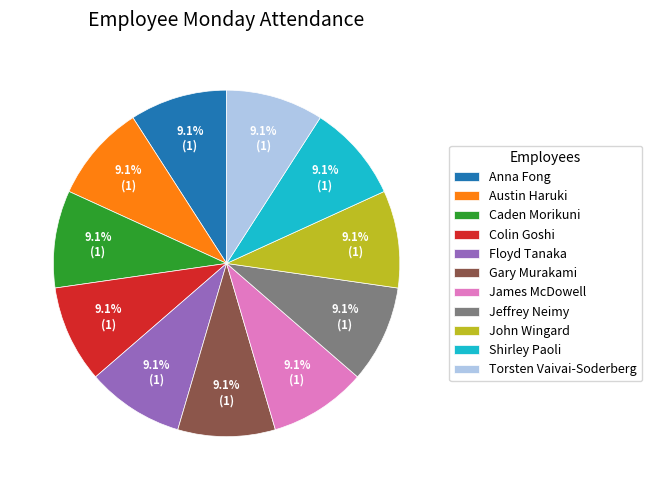

Is the sum of Torsten Vaivai-Soderberg and Anna Fong greater than half?

No